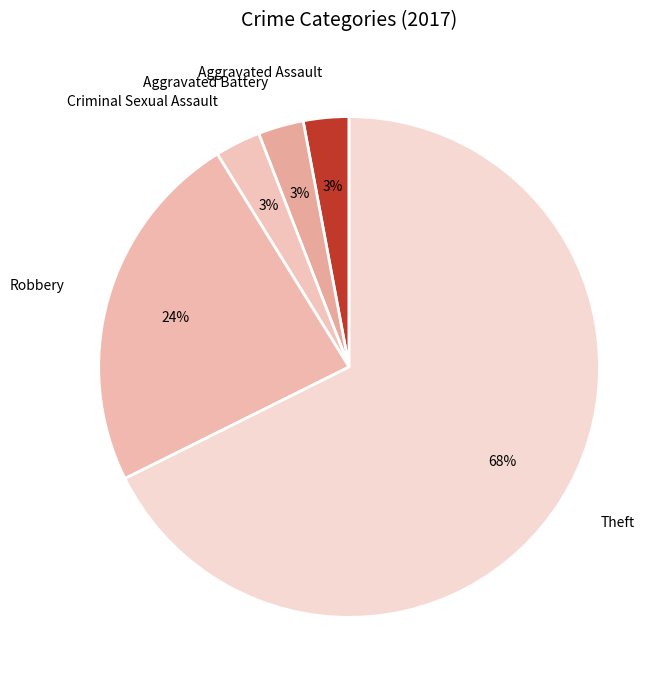

Which has a higher value, Robbery or Theft?

Theft